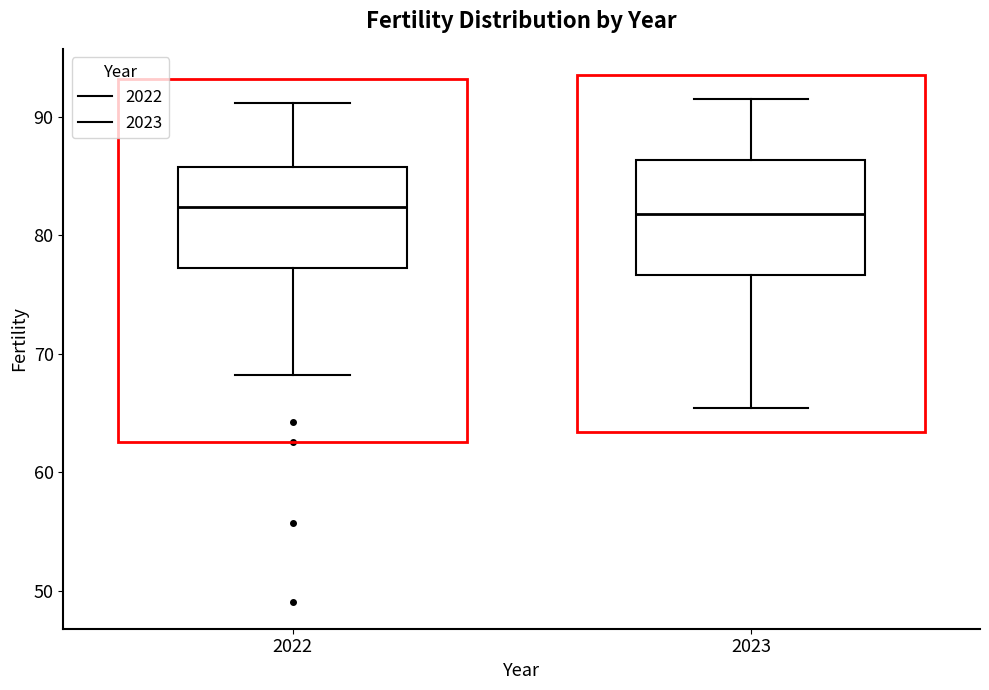

Where is the upper edge of the box at x = 2023 on the y-axis? The values are not printed on the chart, so give them approximately, as read against the axis.

86